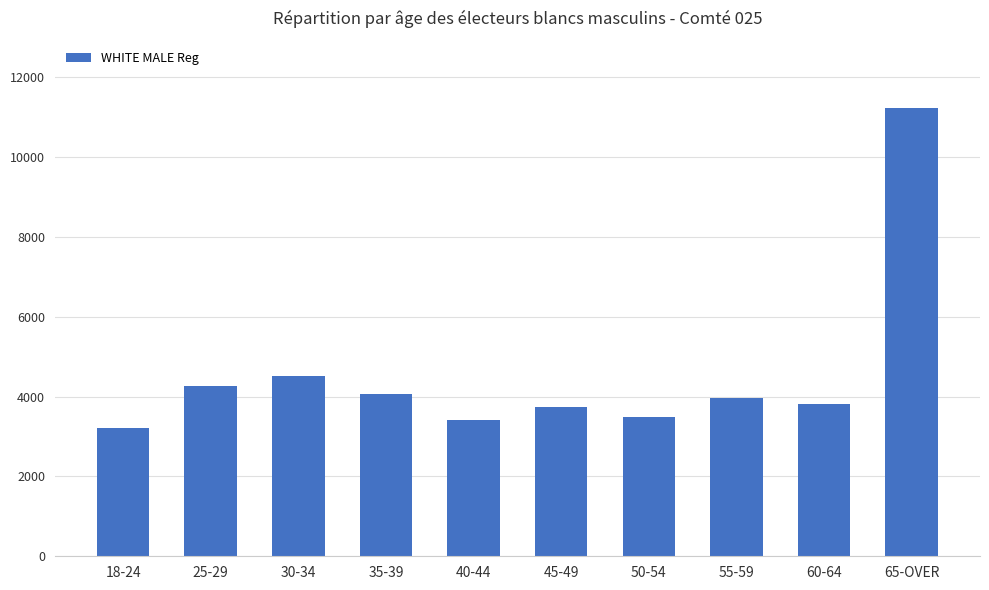

What is the difference between the values at 55-59 and 25-29?

305